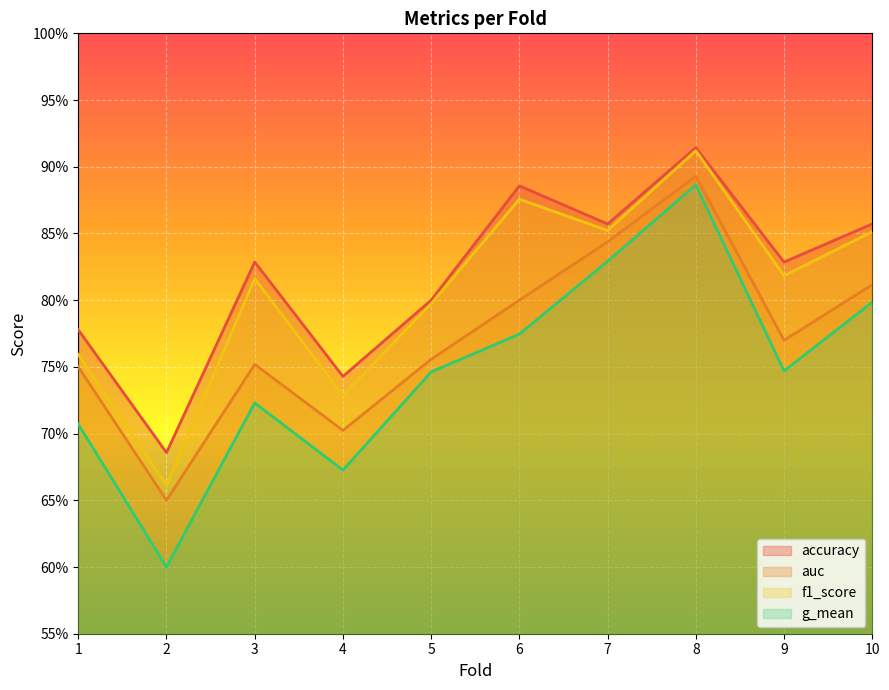

Between 2 and 10, which series saw the biggest shift?

g_mean